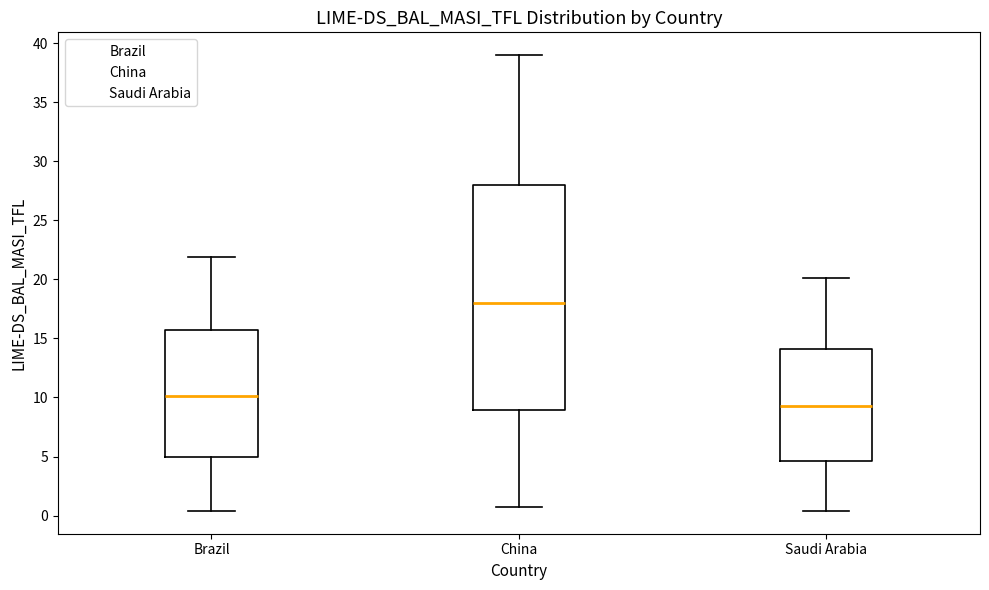

Which box's median line is the highest?

China